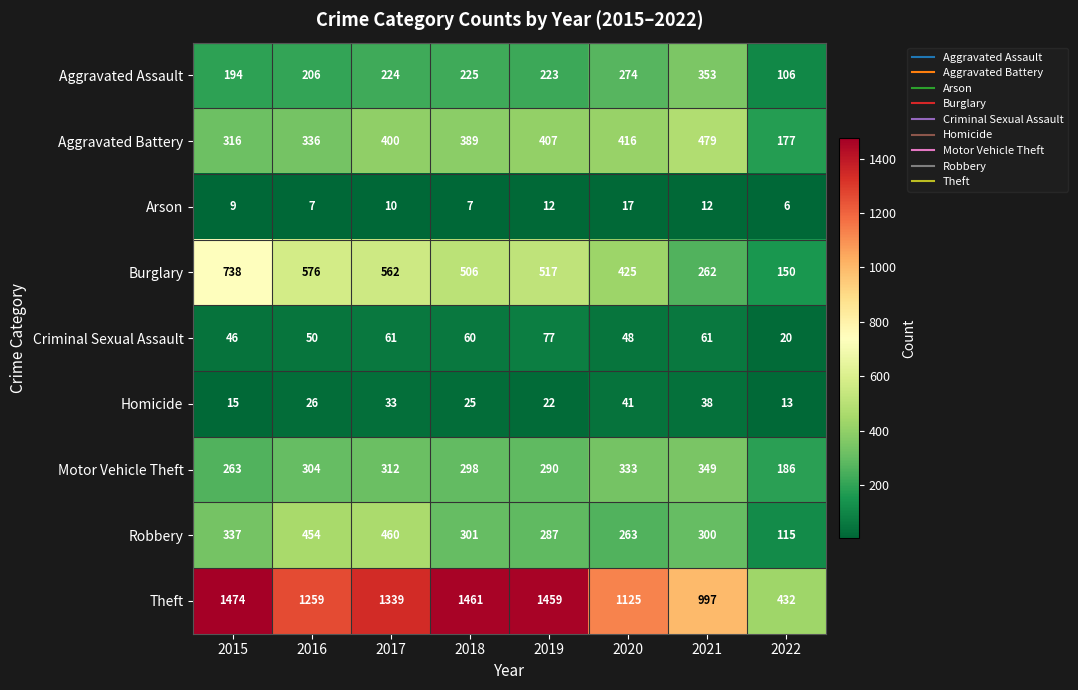

Read the Theft value at 2016, to the nearest 10.

1260